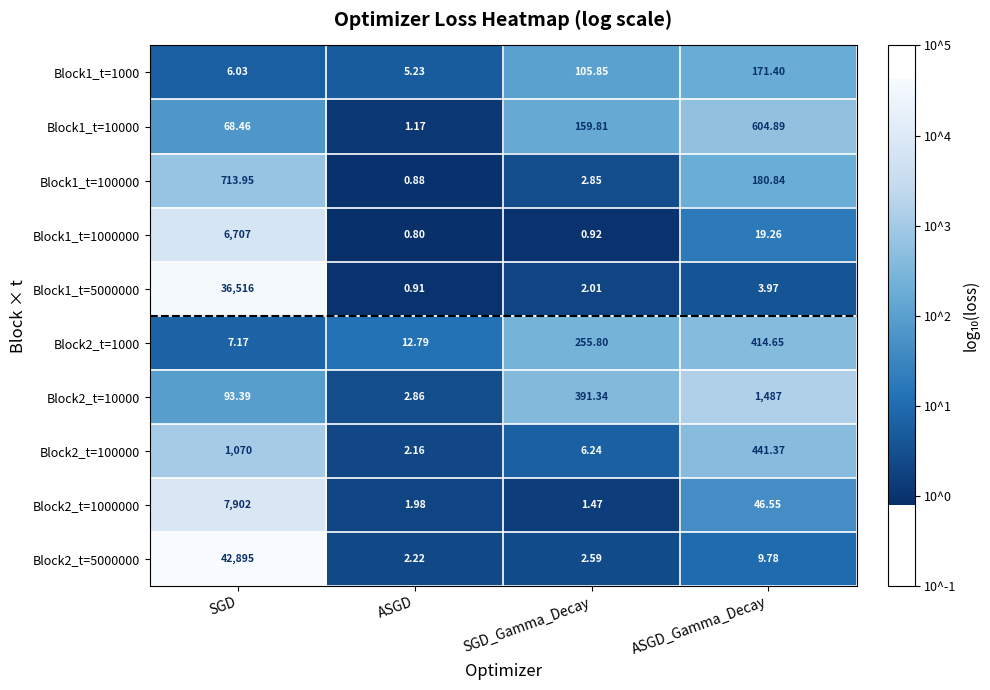

How many data points does each series have?

4